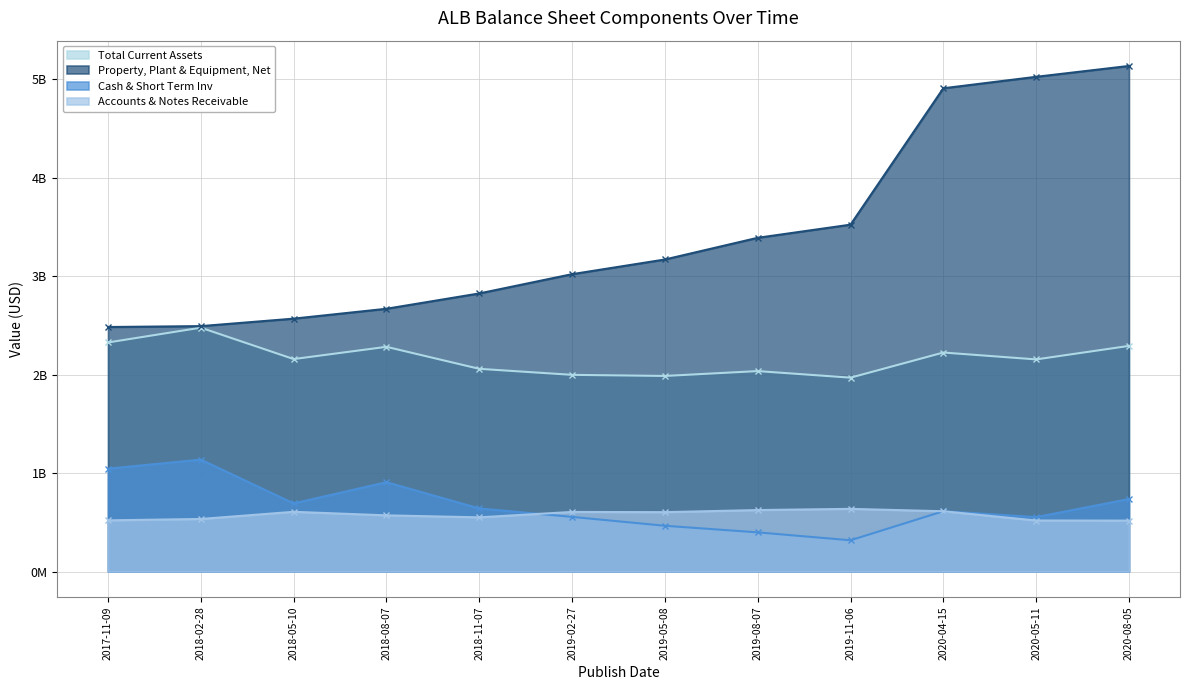

How many data points in Total Current Assets are above 2158725000?

5